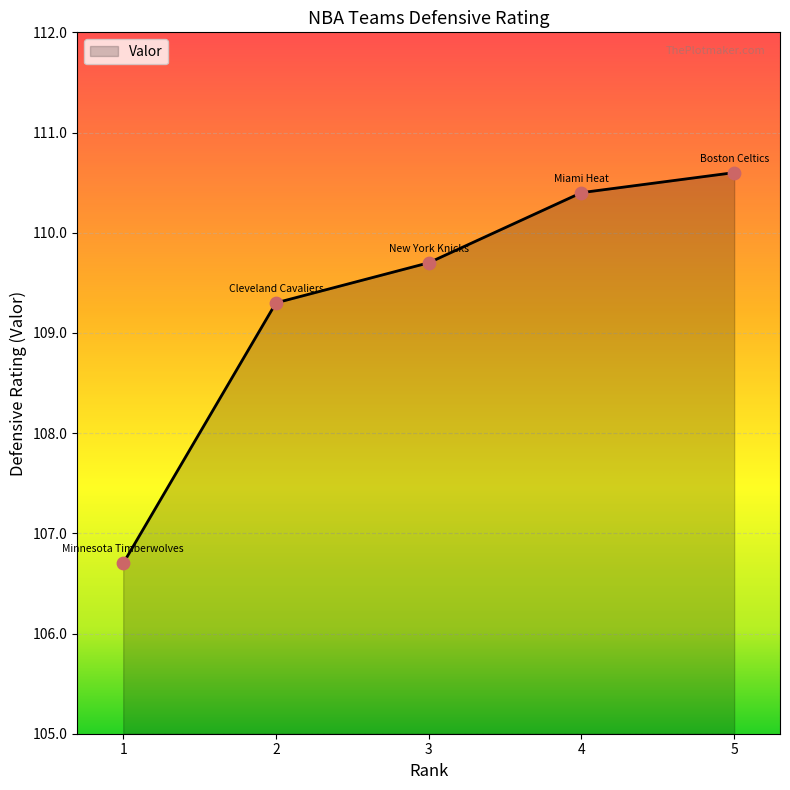

What is the change in value from 3 to 4?

+0.7